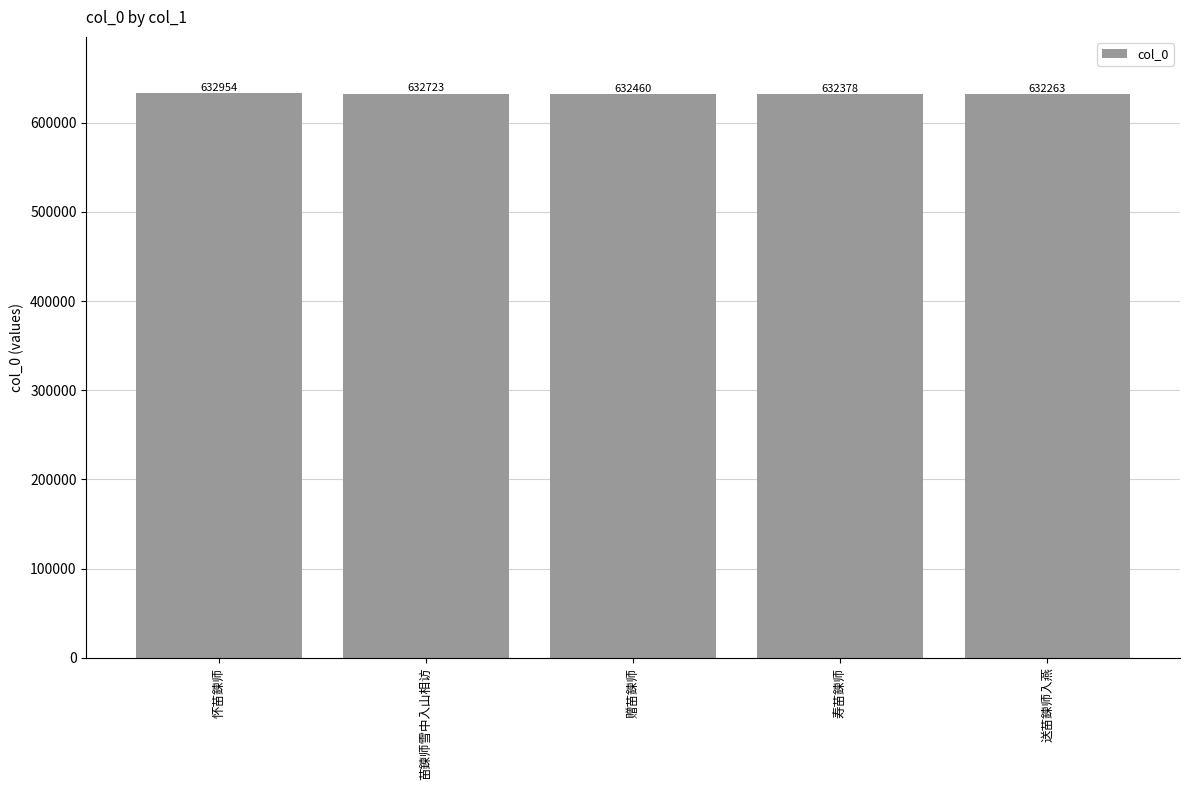

The value at 苗鍊师雪中入山相访 is 632723. True or false?

True